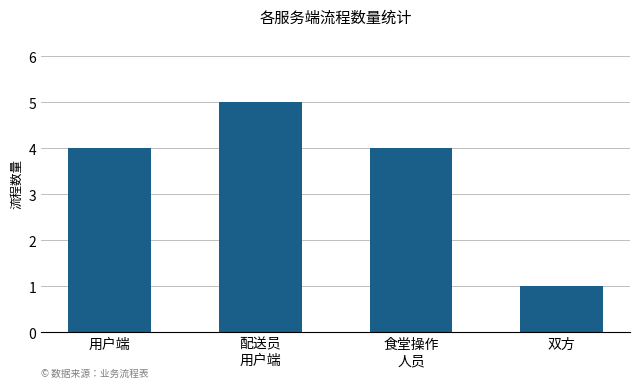

What is the difference between the values at 双方 and 配送员
用户端?

4